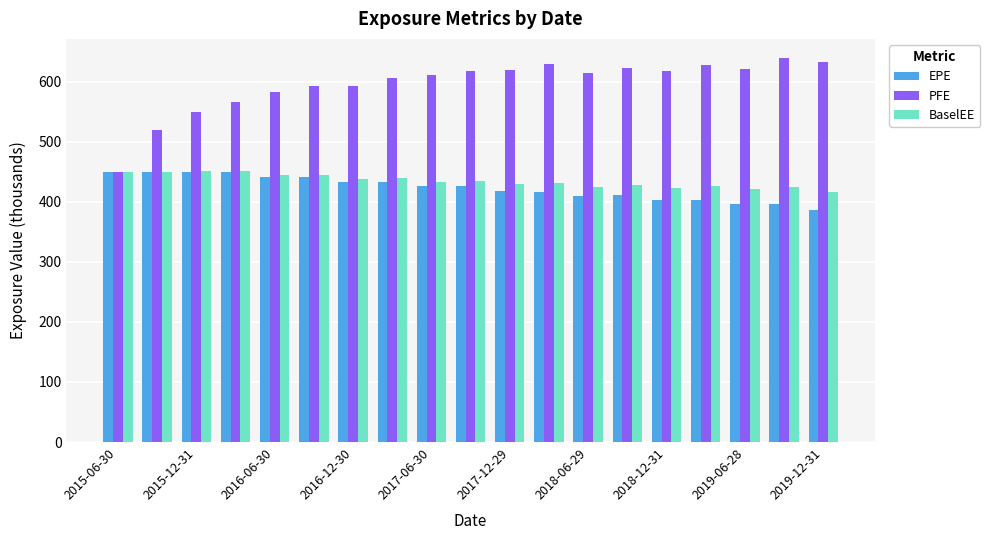

What is the lowest value of the BaselEE series?

415.5